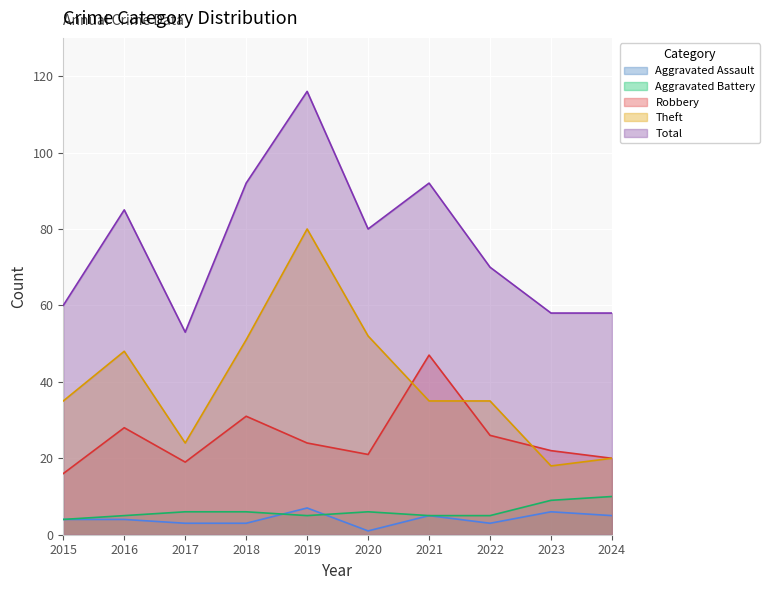

The Total series shows 70 at 2022. True or false?

True